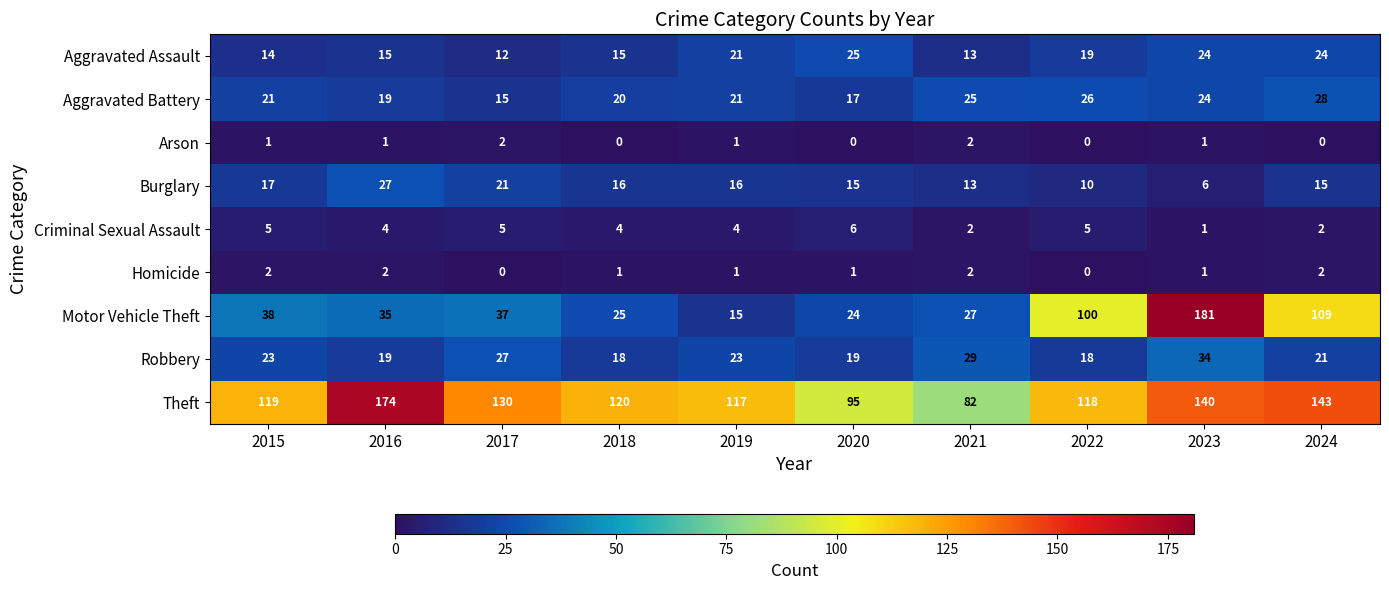

Between 2020 and 2024, which series saw the biggest shift?

Motor Vehicle Theft